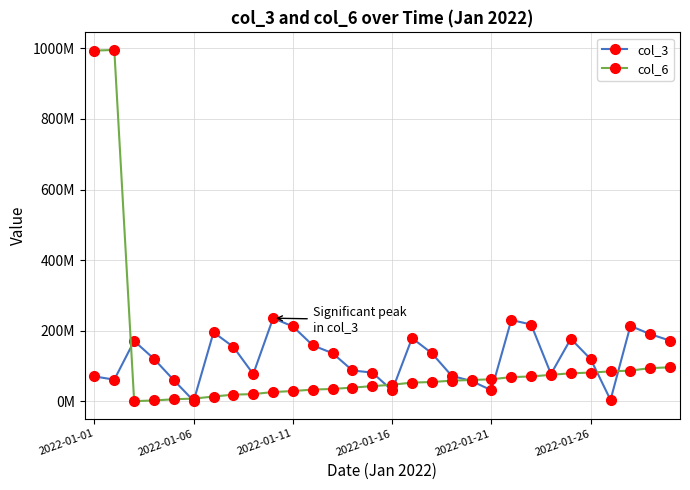

What are all the series names shown in the legend?

col_3, col_6